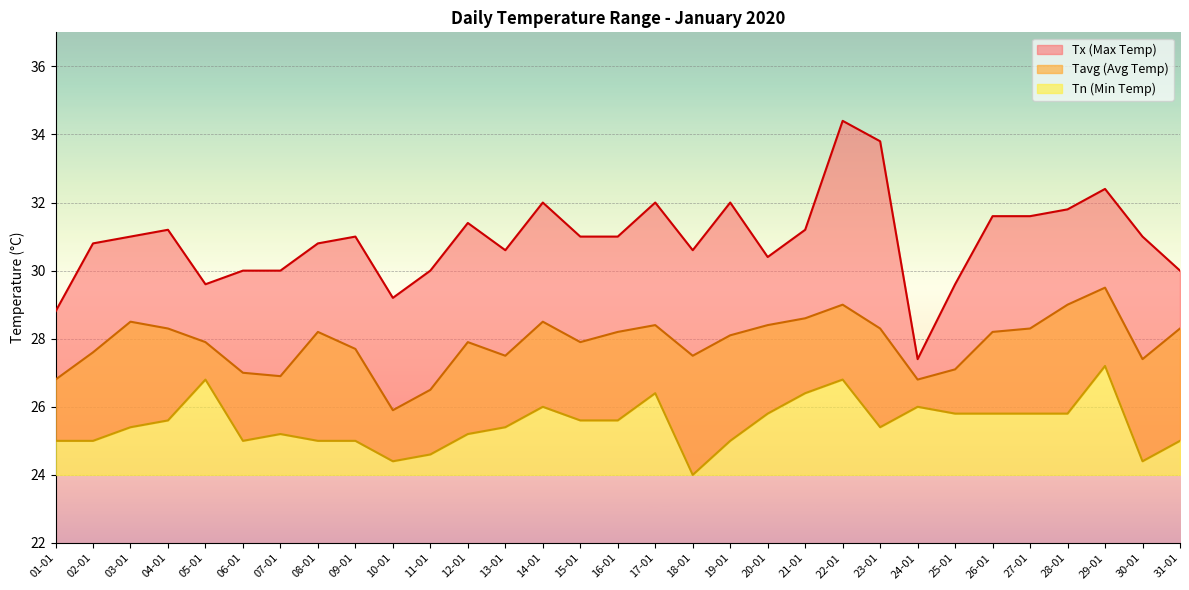

What is the approximate value of Tn at 01-01?

25.0